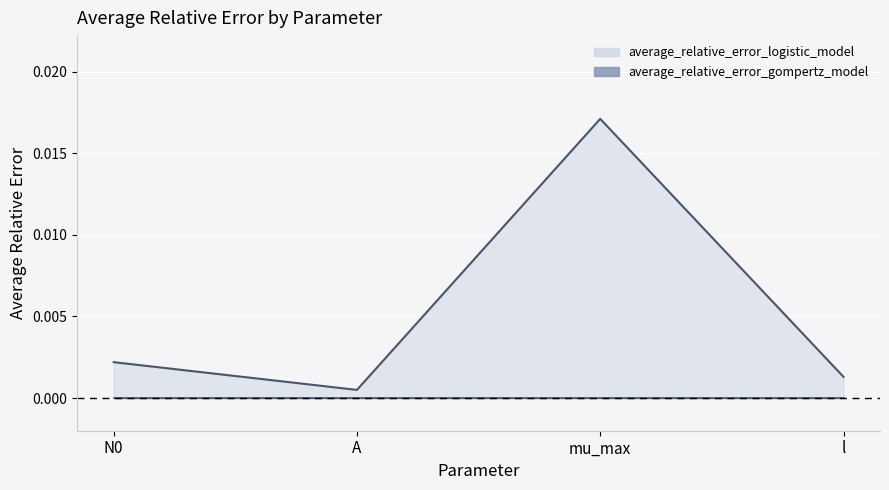

At which category does the data reach its first local peak?

mu_max